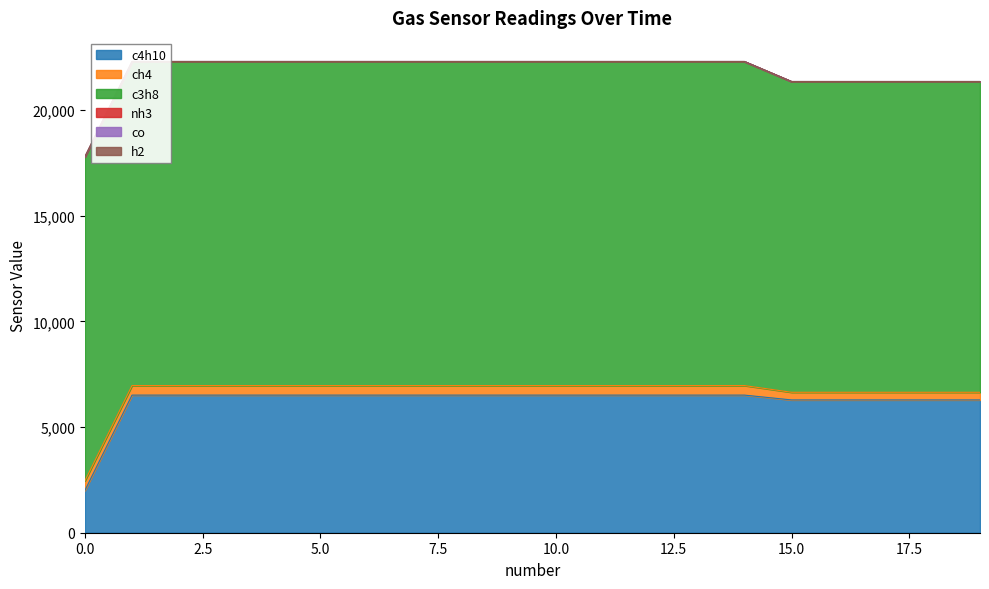

True or false: c3h8 and ch4 cross at least once.

False